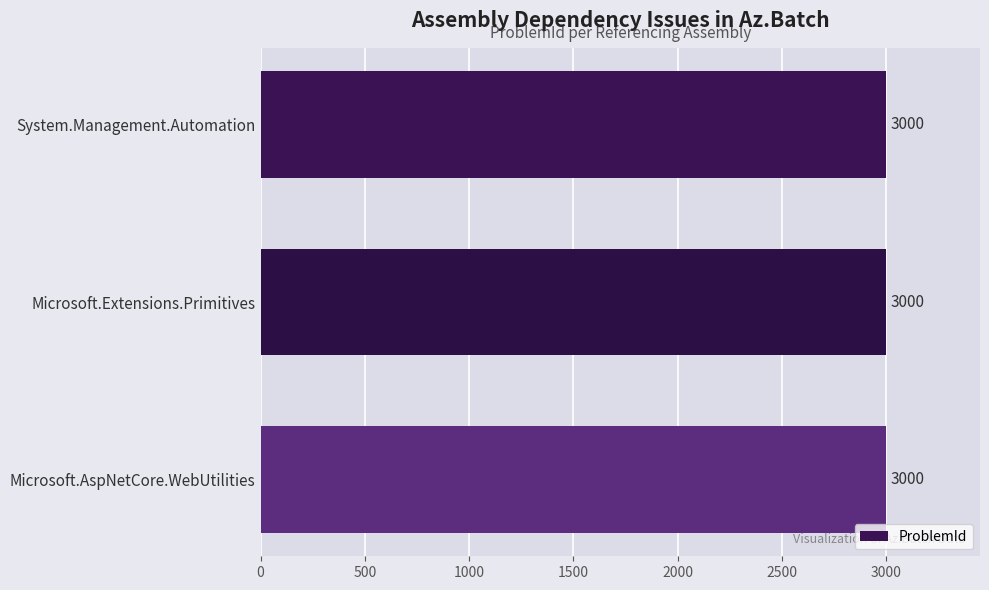

What is the label of the 1st bar from the left?

System.Management.Automation